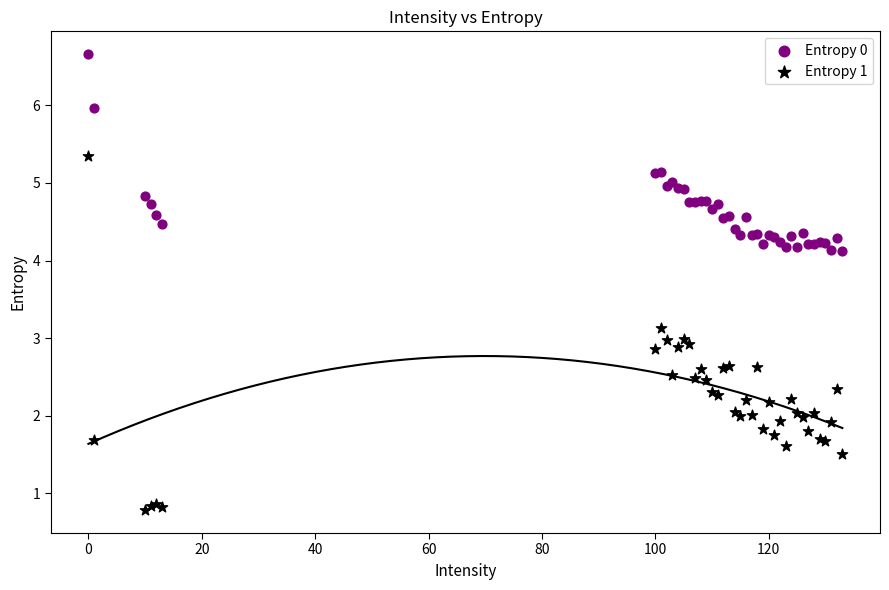

What is the X range (max minus min) for the scatter plot?

133.0